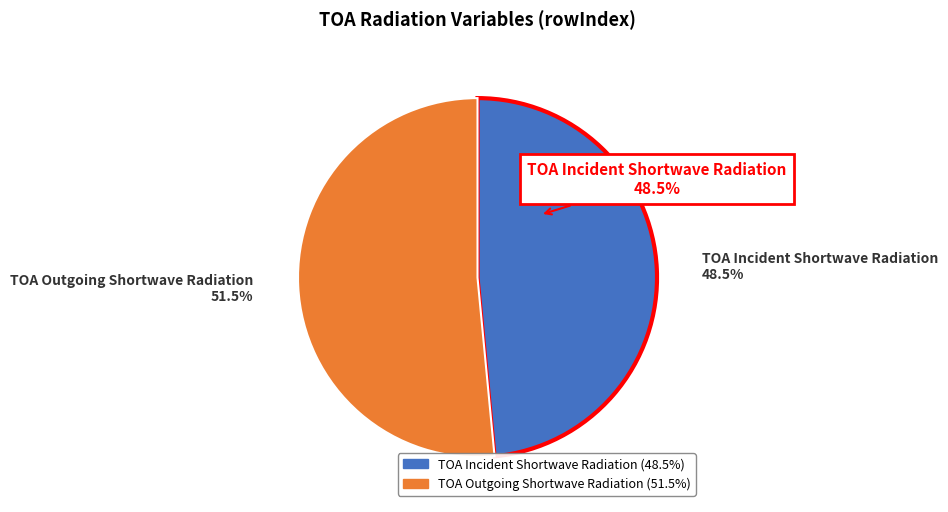

What percentage is the TOA Outgoing Shortwave Radiation slice, to the nearest percent?

52%